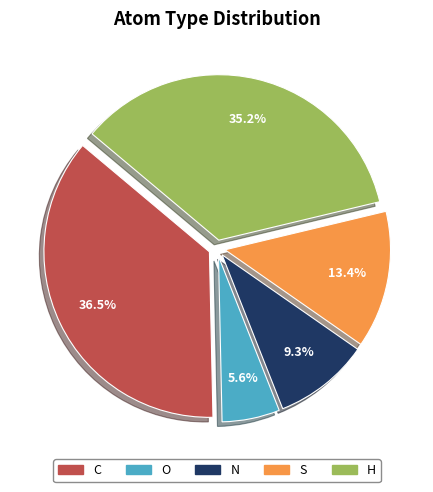

Rank the categories by value from highest to lowest.

C, H, S, N, O